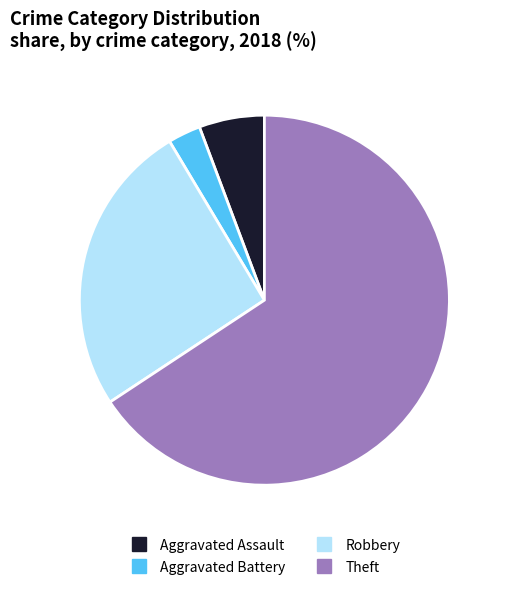

The Aggravated Assault slice represents 1% of the pie. True or false?

False